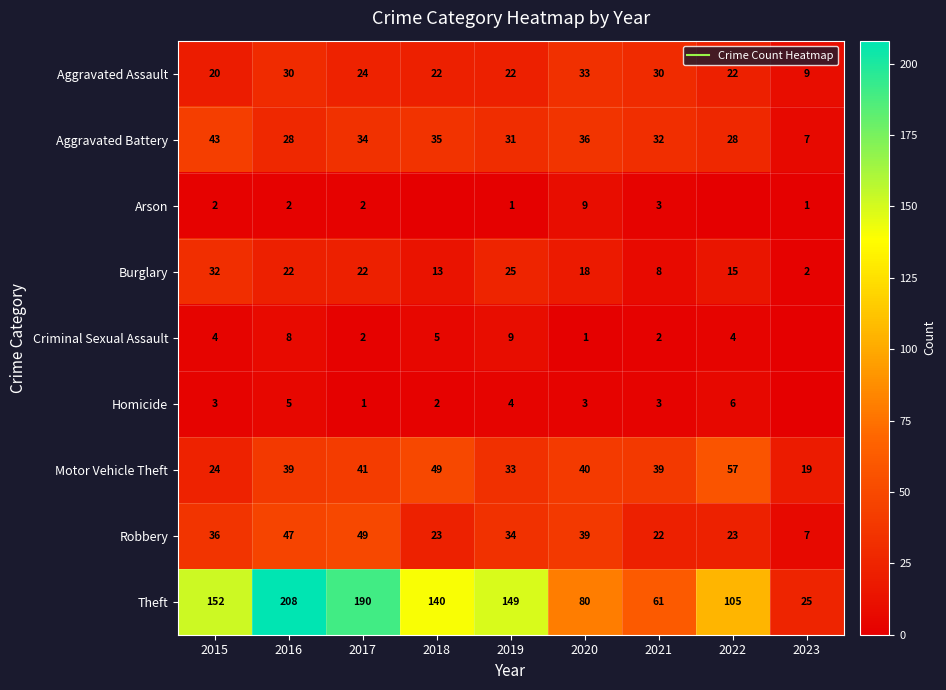

At which category is the sum across all series the highest?

2016